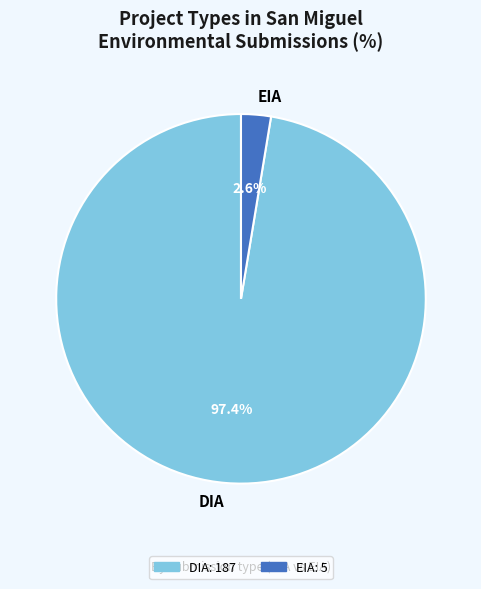

What percentage is the EIA slice, to the nearest percent?

3%